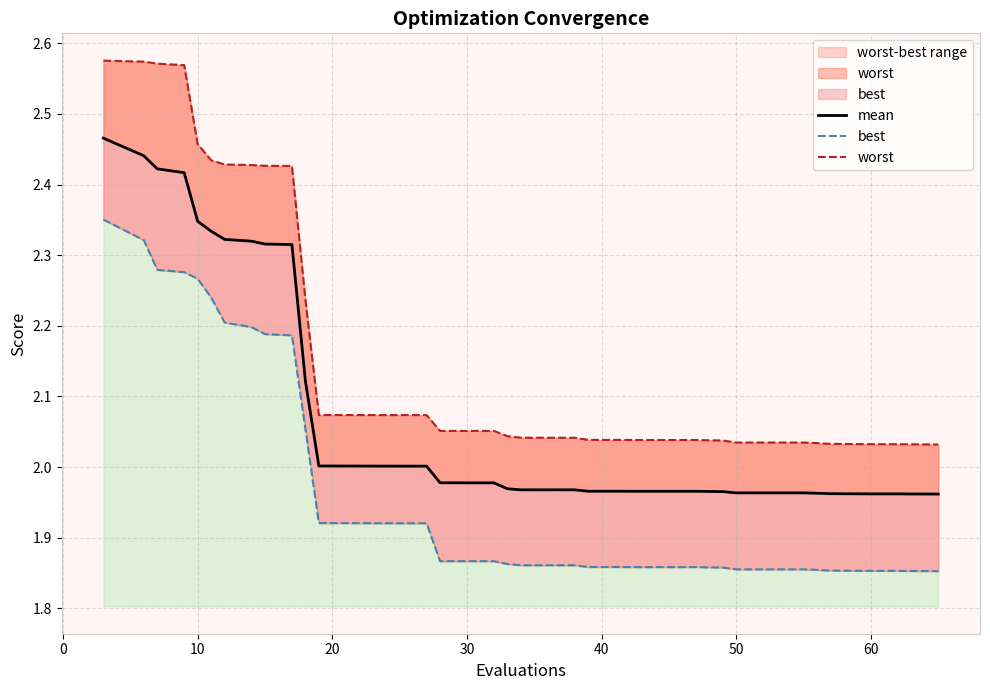

The mean series shows 0.8 at 12. True or false?

False